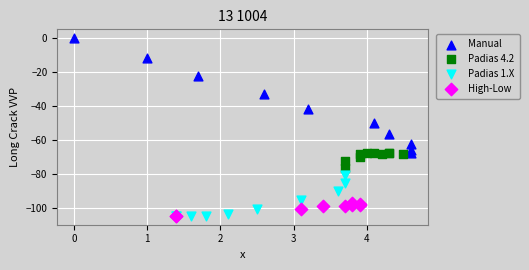

What are all the series names shown in the legend?

Manual, Padias 4.2, Padias 1.X, High-Low